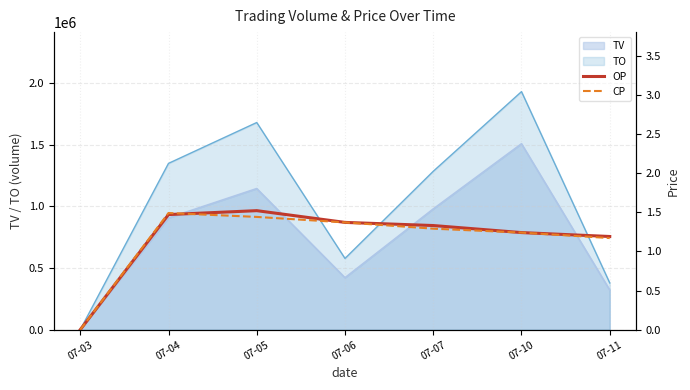

True or false: OP and CP intersect in this chart.

True